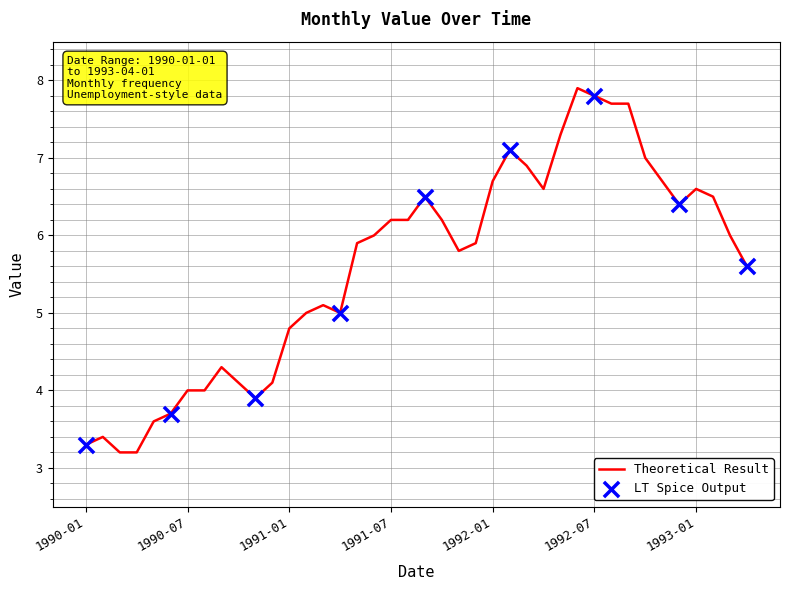

What is the greatest value displayed?

7.9